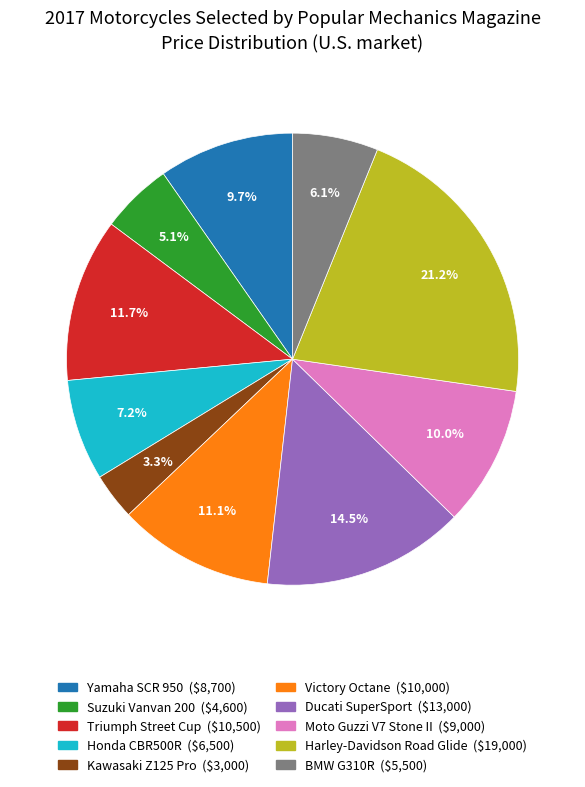

What is the largest slice in the pie chart?

Harley-Davidson Road Glide